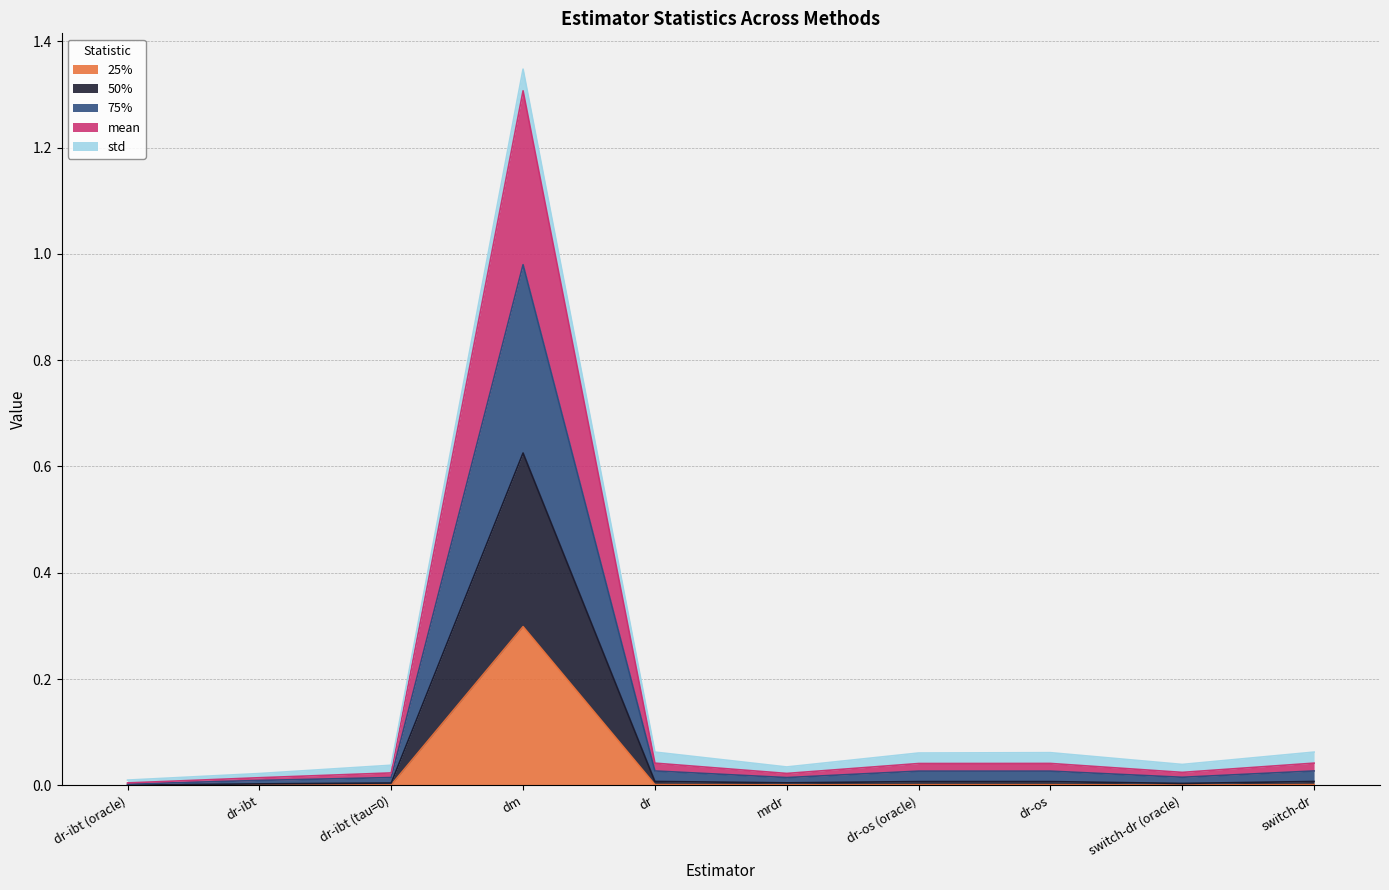

Where is the first local minimum for 75%?

mrdr